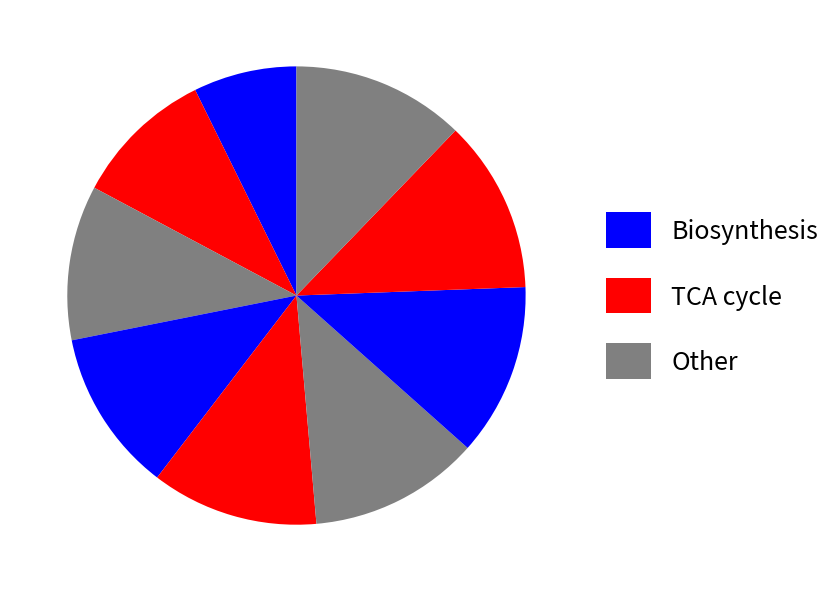

How many segments does this pie chart have?

9